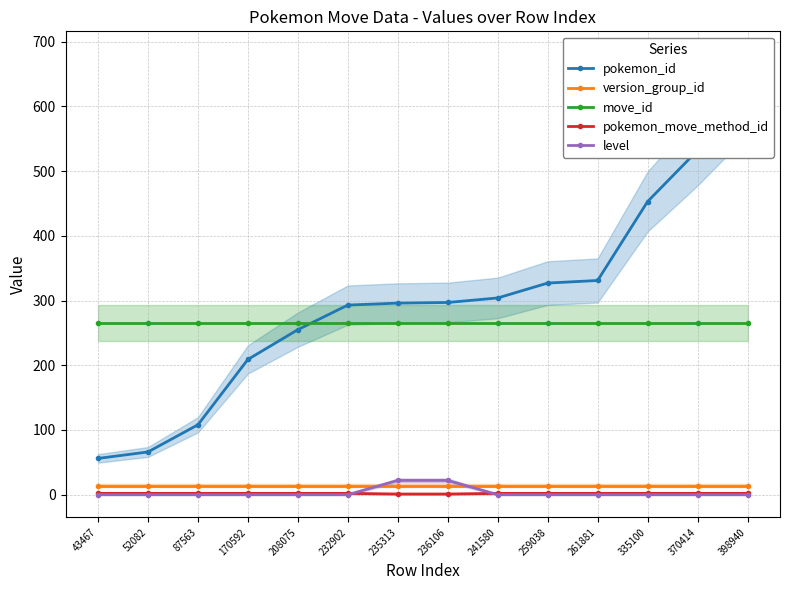

Between 52082 and 259038, which series saw the biggest shift?

pokemon_id